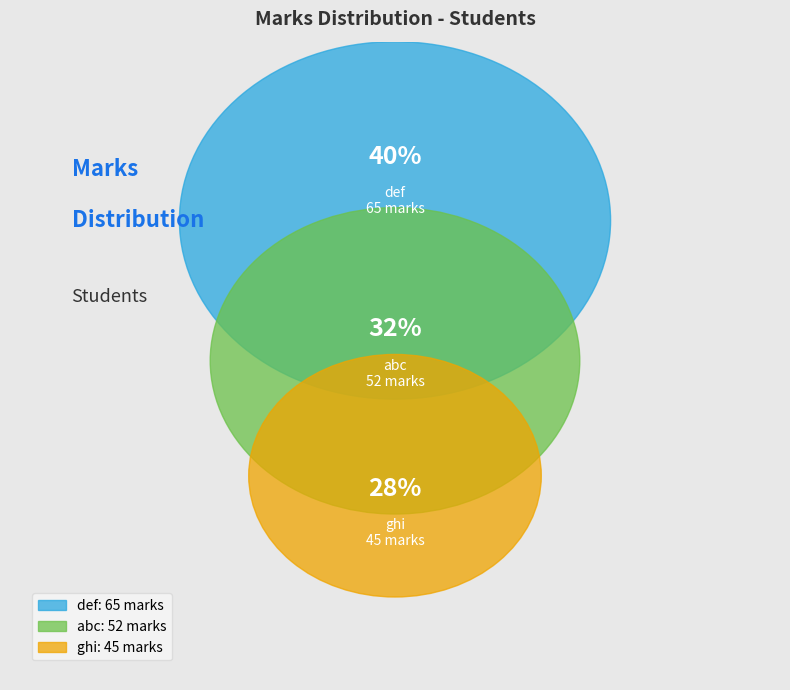

What percentage do def and ghi together represent?

67.9%